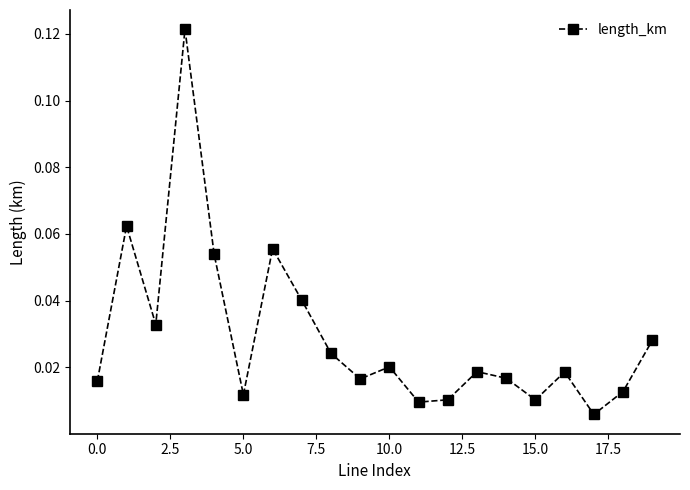

True or false: the data has more than 0 interior local peaks.

True